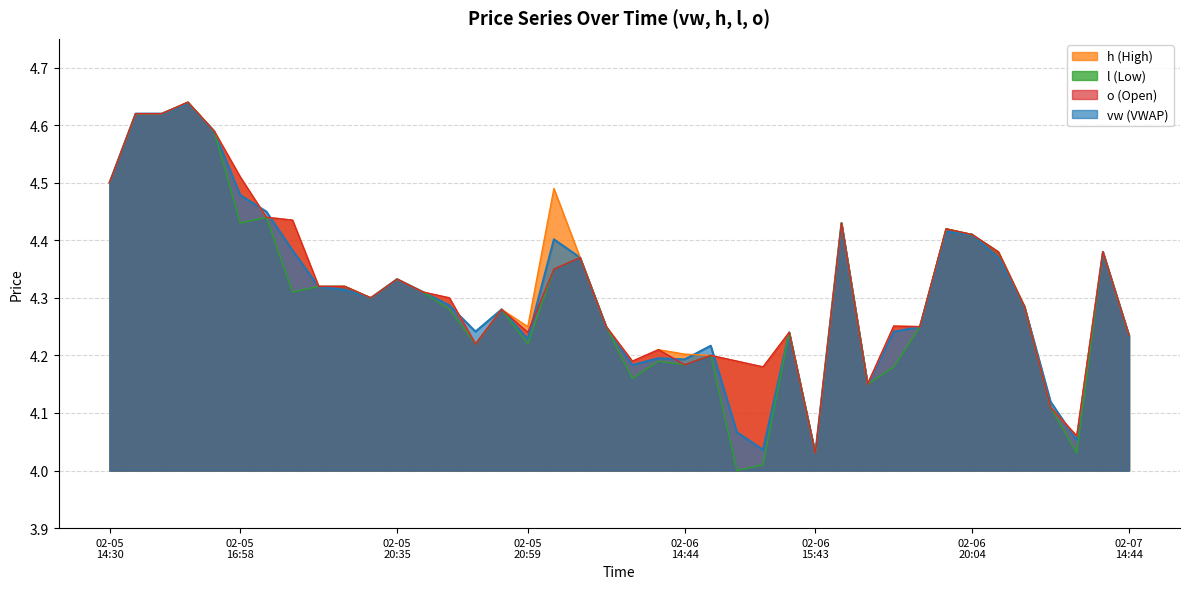

What is the label of the 11th point from the left?

2024-02-05 19:57